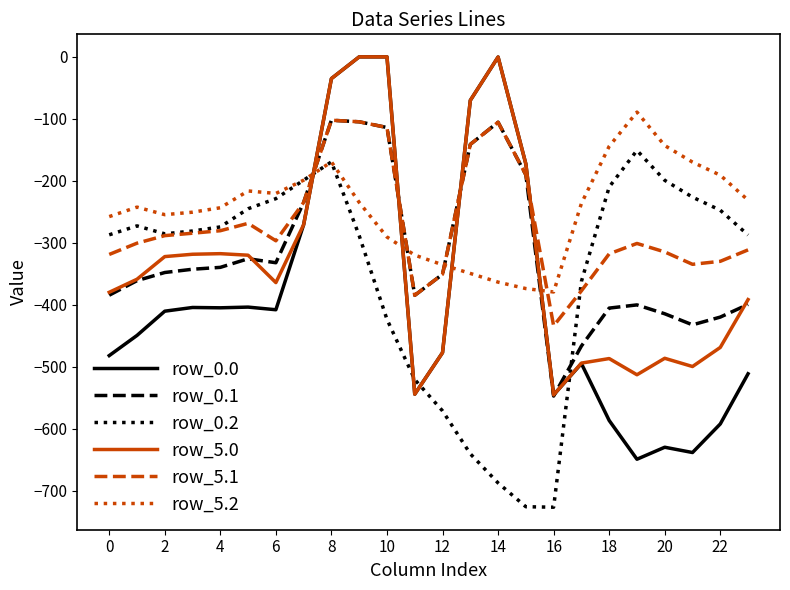

True or false: row_0.2 and row_5.0 cross at least once.

True